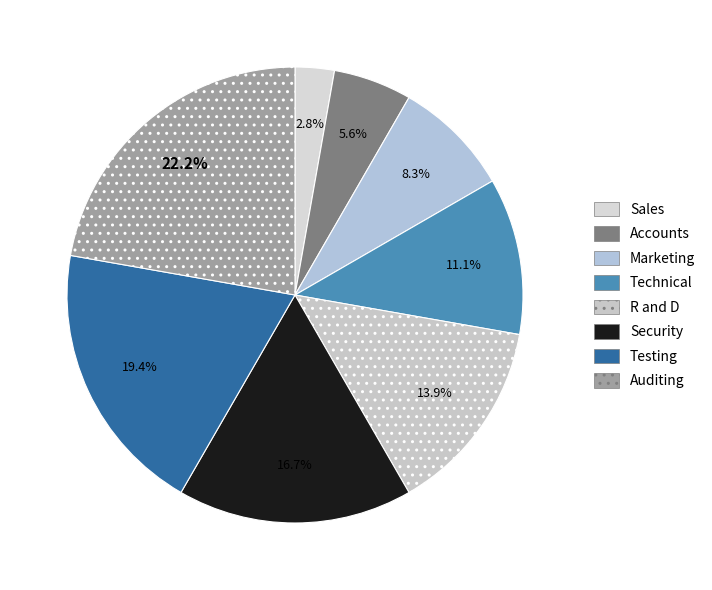

What is the ratio of the value at Accounts to the value at Auditing?

0.2